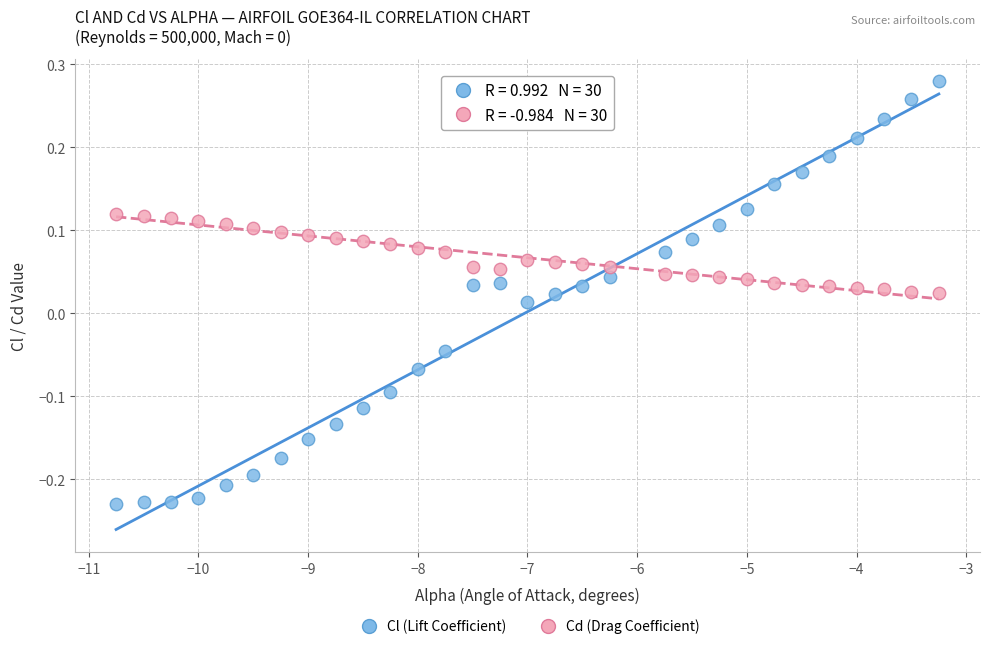

Which series has the widest spread of Y values?

Cl (Lift Coefficient)